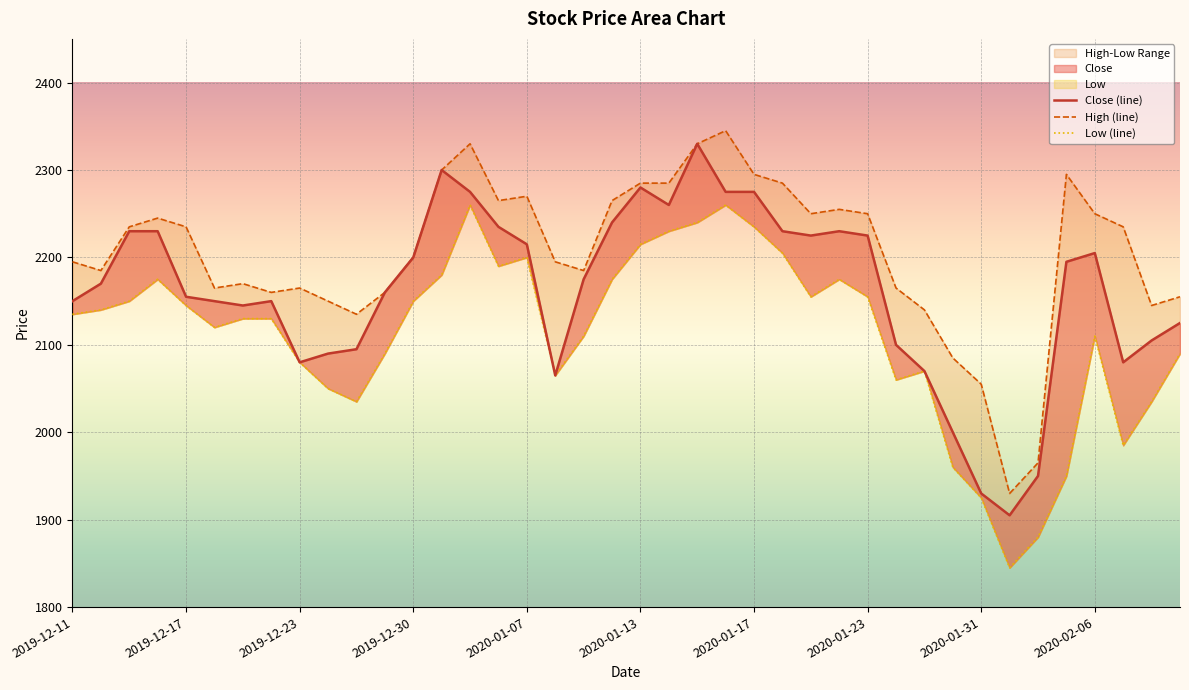

At which label does Close first exceed 2175?

2019-12-13